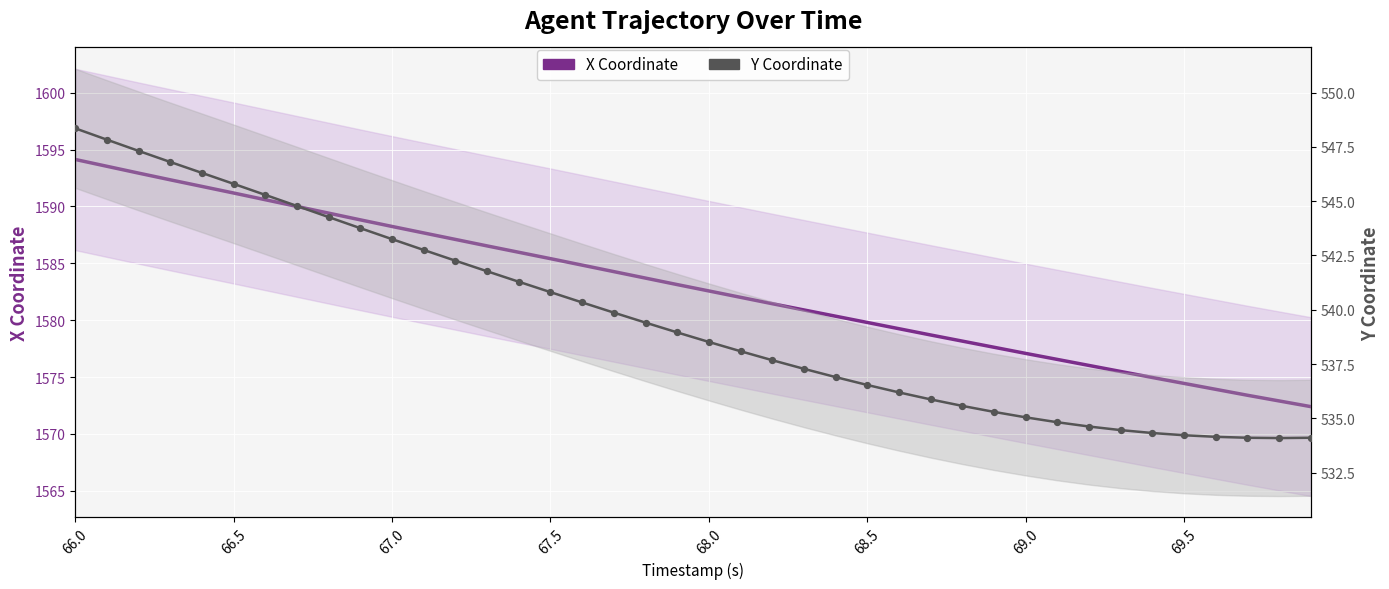

Which series contains the highest Y value?

X Coordinate